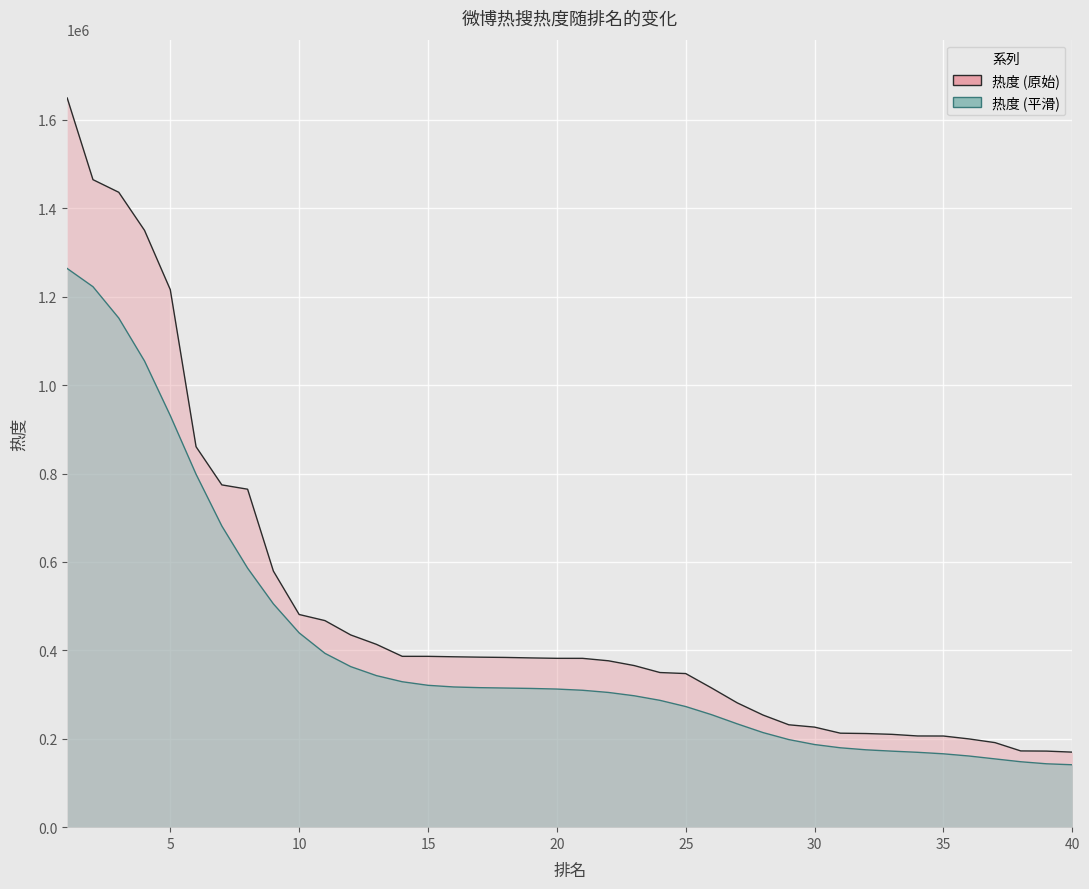

Where does the data first go above 381974?

1